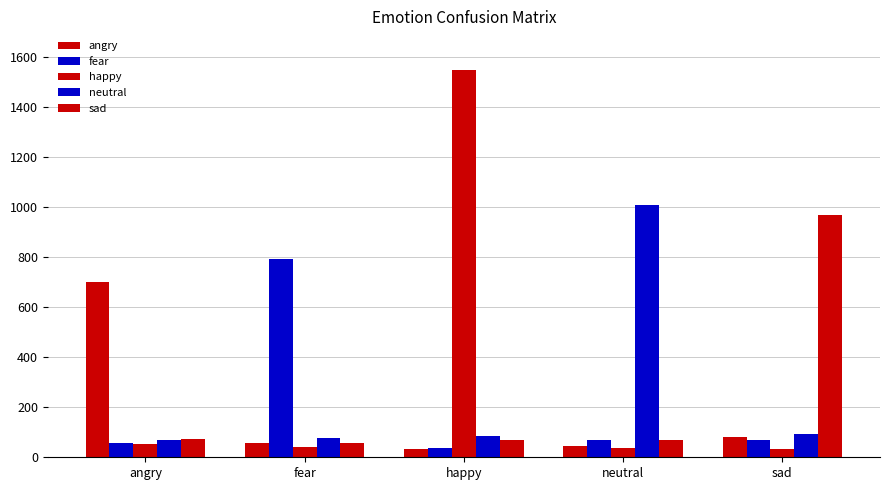

What is the difference between the maximum and minimum values in the fear series?

754